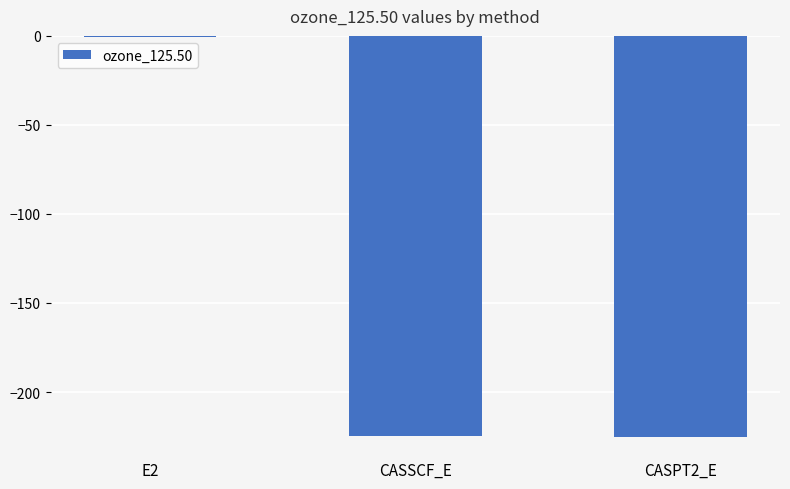

What is the approximate value at CASSCF_E?

-224.6